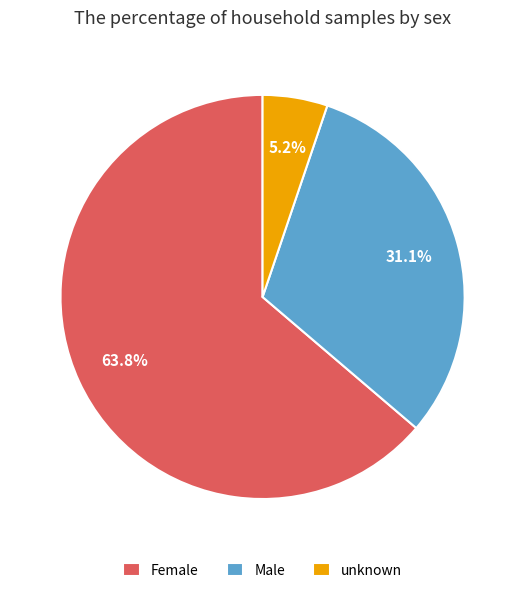

How many segments does this pie chart have?

3